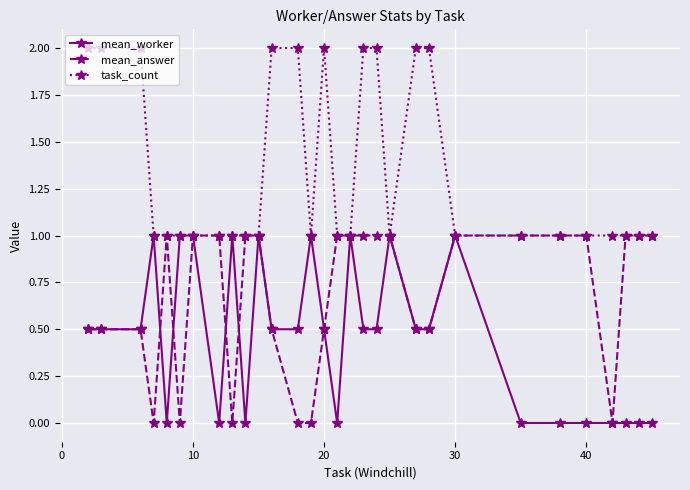

What is the maximum value for task_count?

2.0